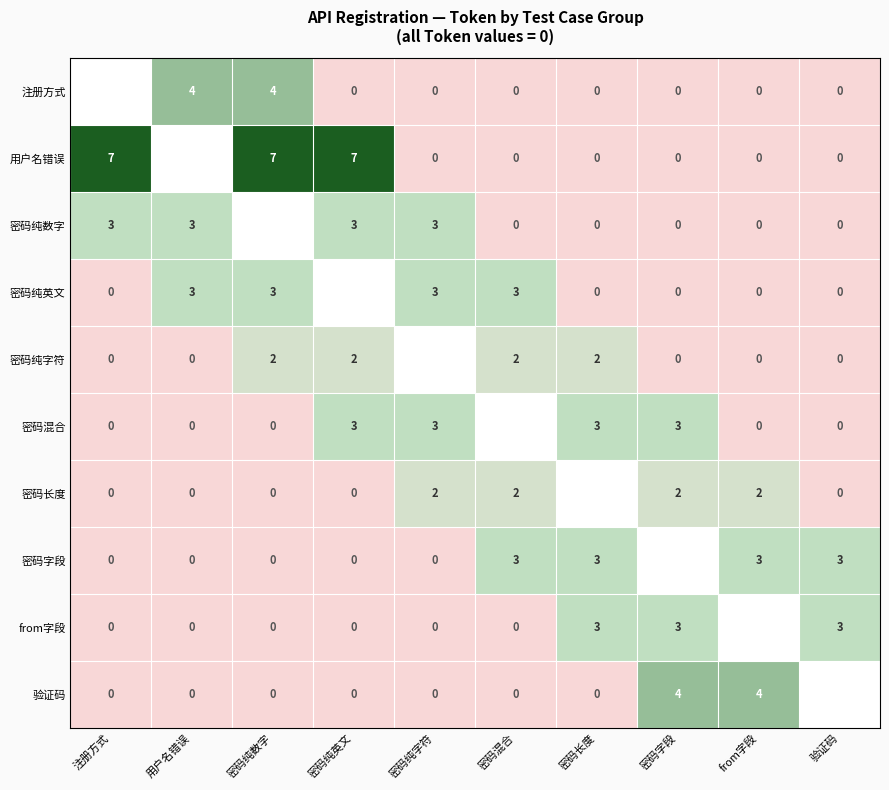

What is the spread (max minus min) of values at 验证码?

3.0